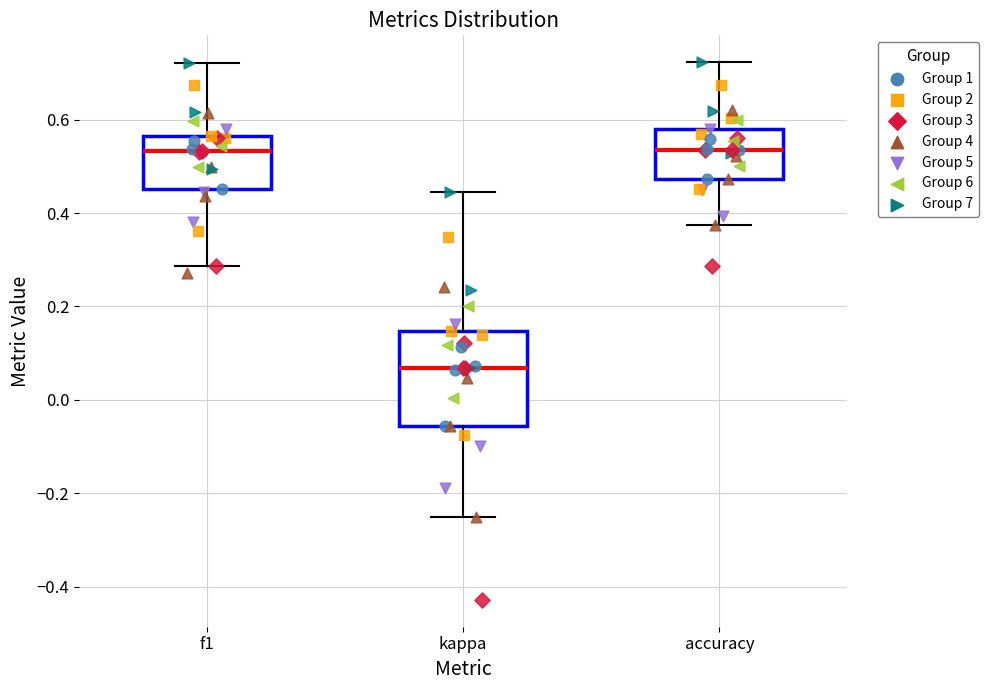

Reading left to right, read every box against the y-axis: the position of its median line, the range the box covers, and the ends of its whiskers. The values are not printed on the chart, so give them approximately, as read against the axis.

f1: median 0.54, box 0.46 to 0.56, whiskers 0.28 to 0.72
kappa: median 0.06, box -0.06 to 0.14, whiskers -0.24 to 0.44
accuracy: median 0.54, box 0.48 to 0.58, whiskers 0.38 to 0.72